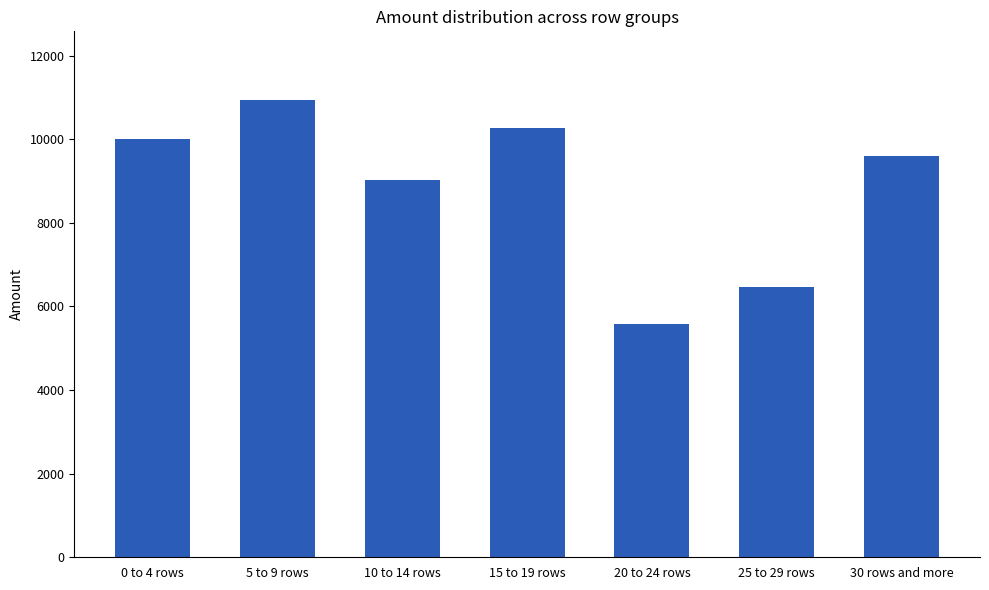

The chart shows a value of 10000.0 at 0 to 4 rows. True or false?

True